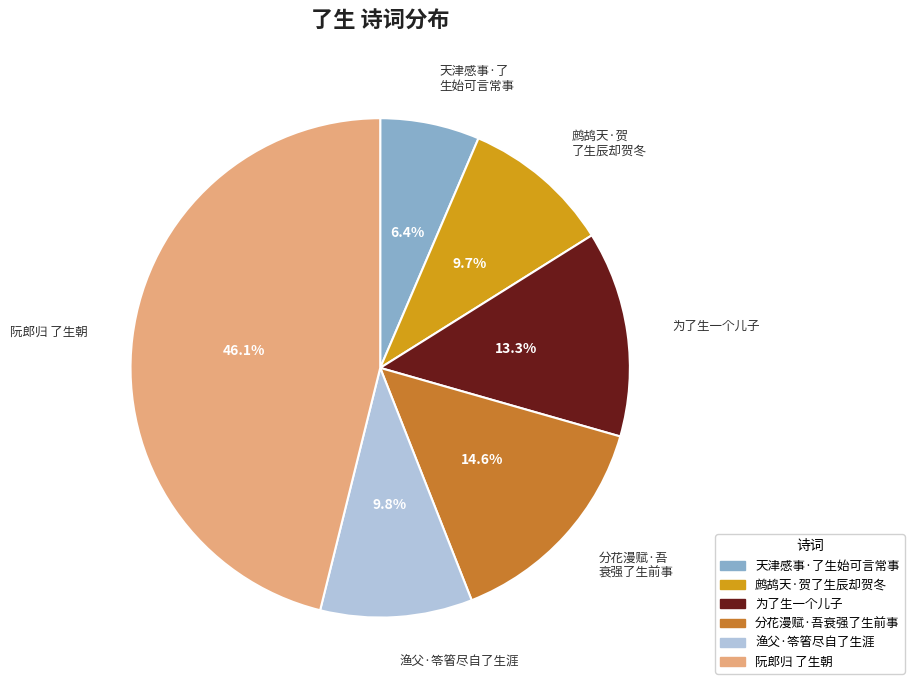

To the nearest percent, what portion does 渔父·笭箵尽自了生涯 represent?

10%